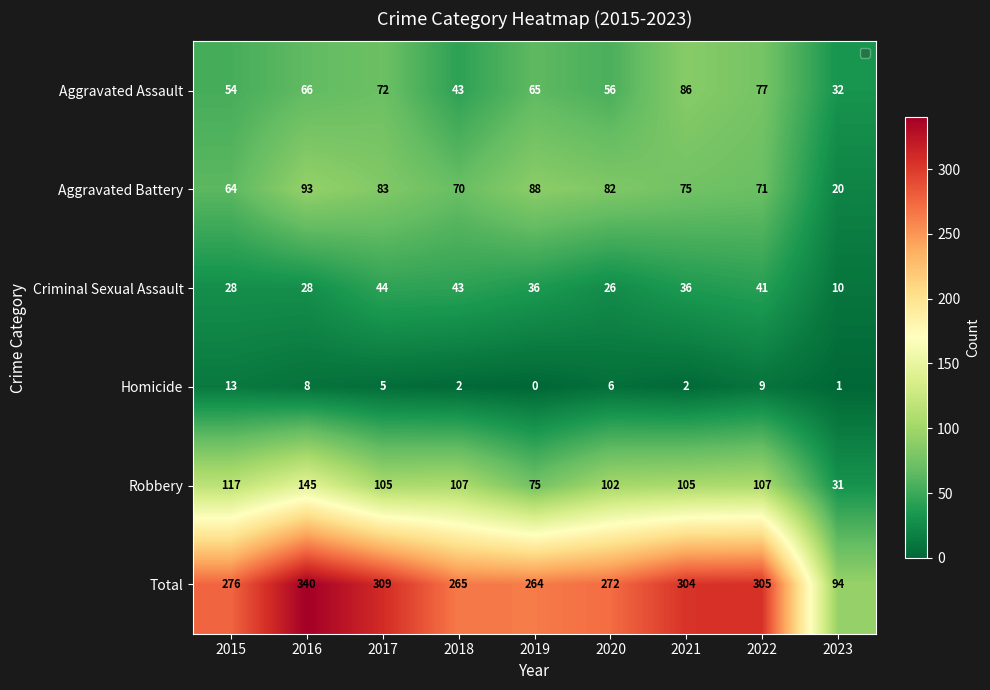

Which series changed the most between 2017 and 2023?

Total